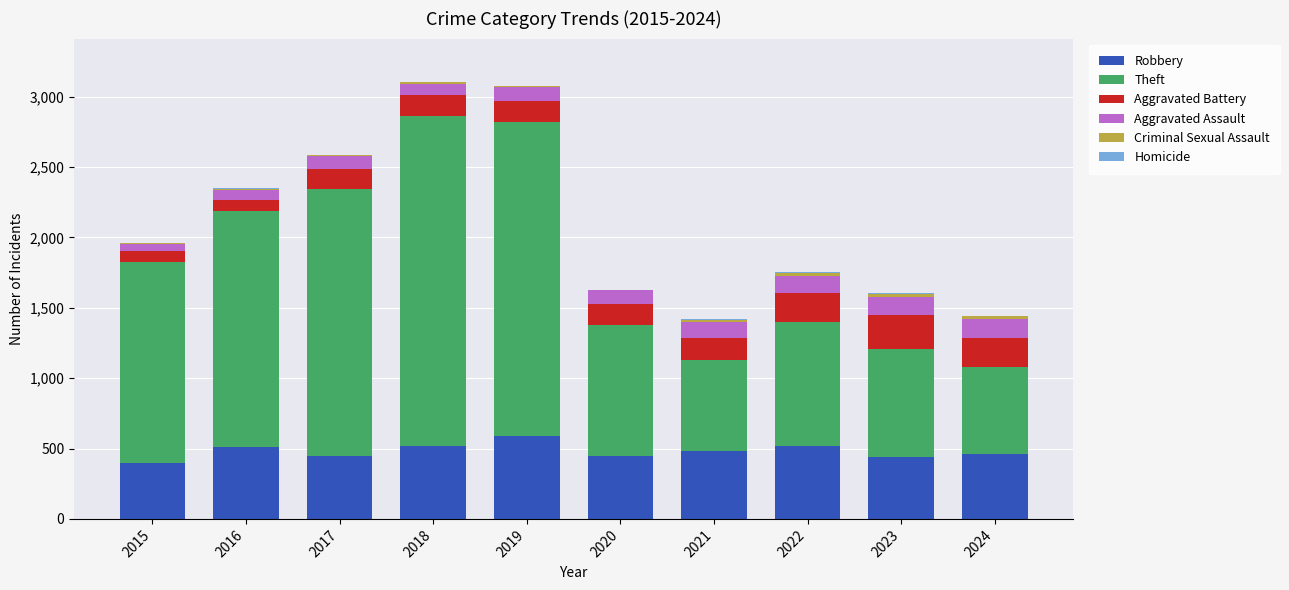

What is the highest value of the Robbery series?

591